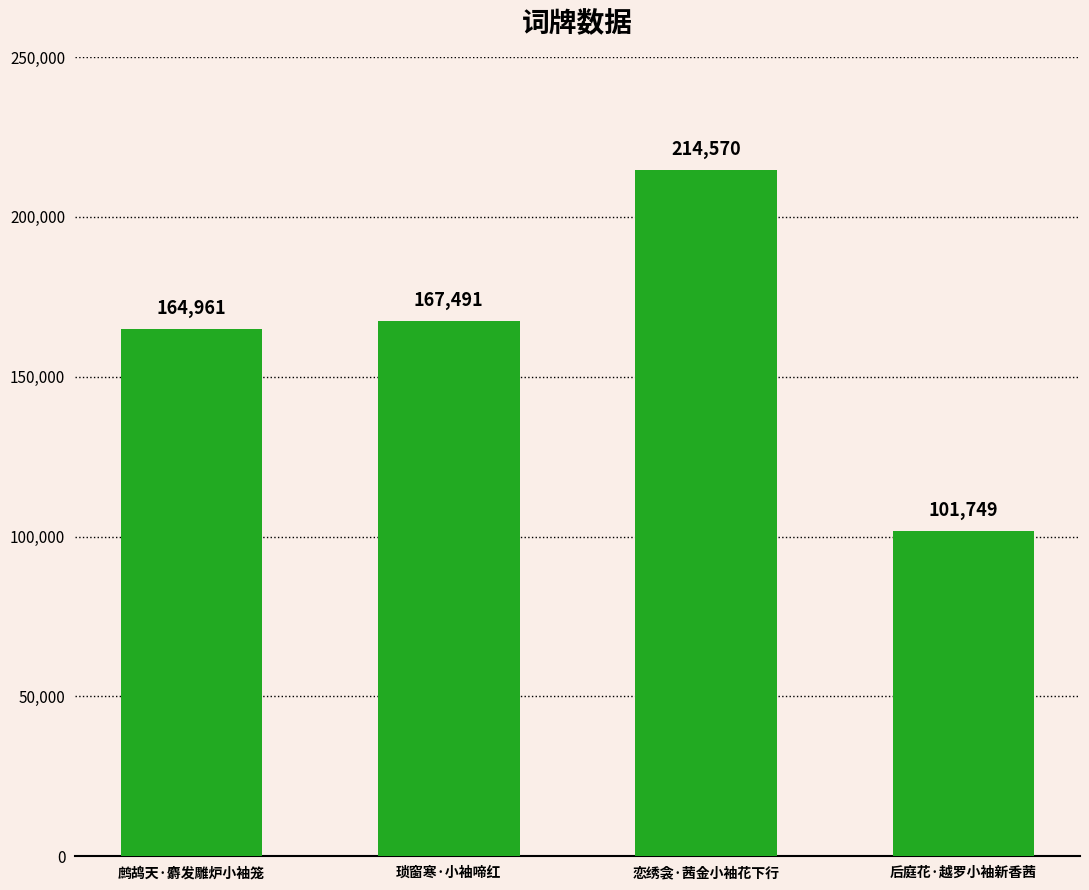

How many distinct data groups are displayed?

1